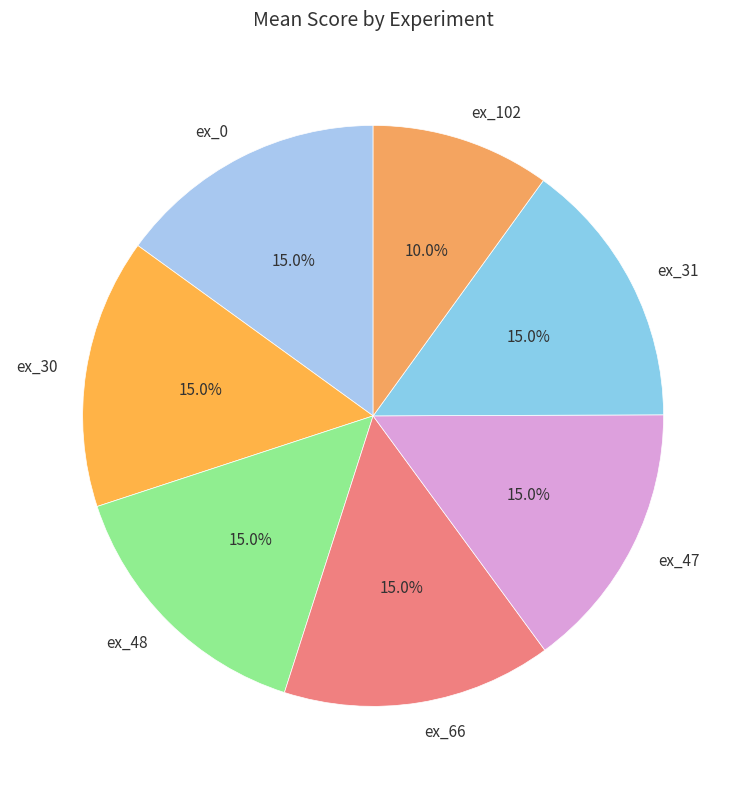

What is the smallest slice in the pie chart?

ex_102